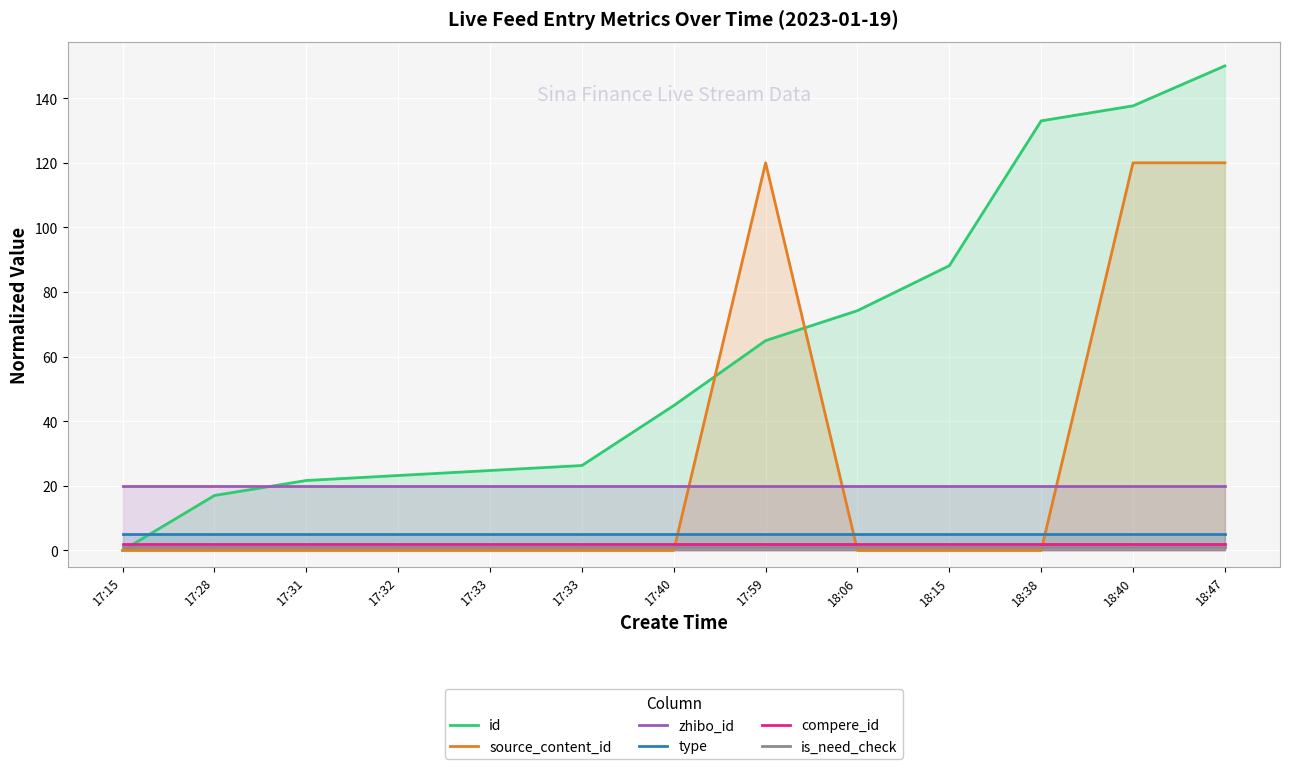

True or false: zhibo_id and type cross at least once.

False